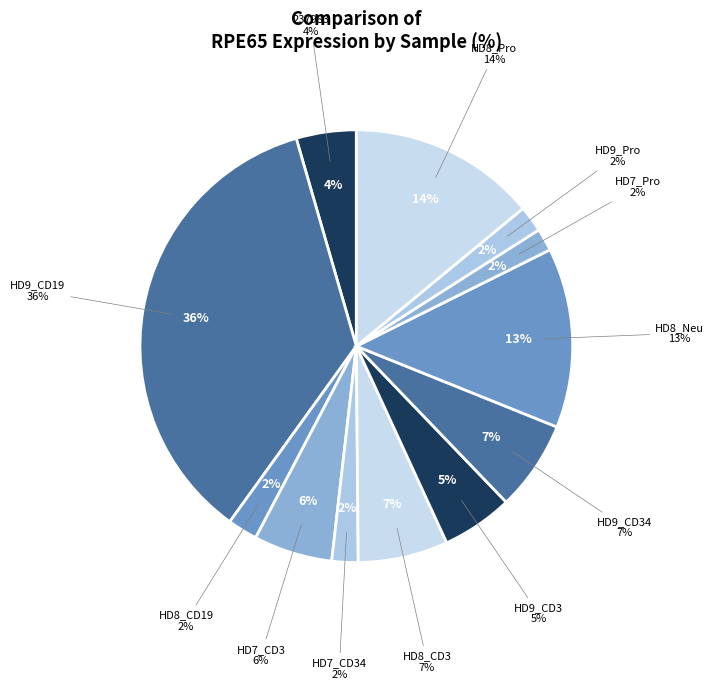

Combined, what portion of the pie is HD7_CD3 and HD8_CD3?

12.6%